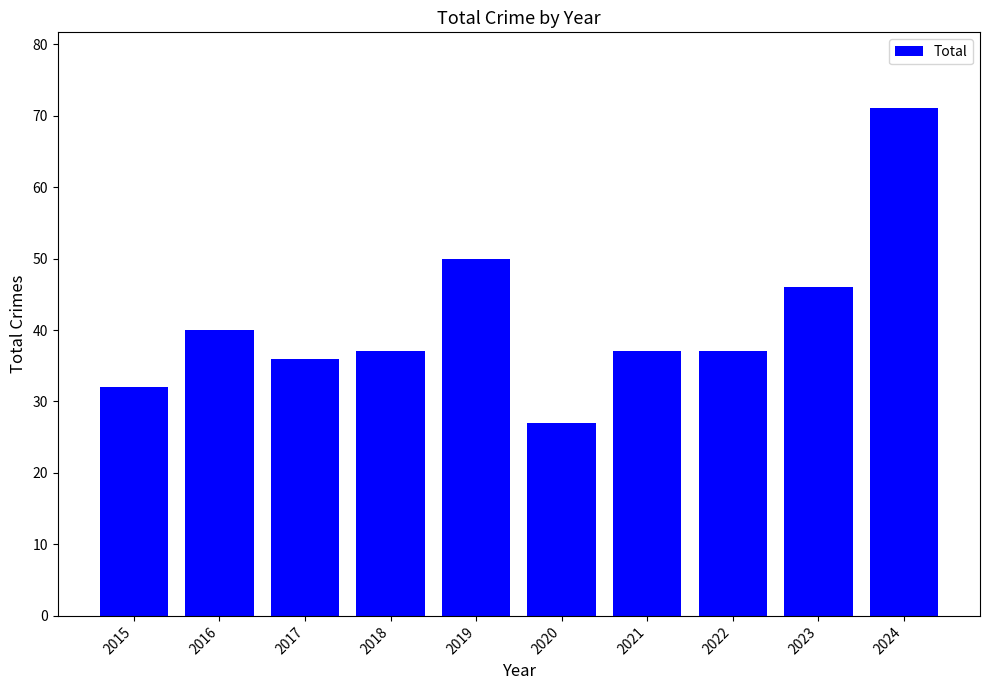

Approximately how many times larger is the value at 2021 compared to 2023?

0.8